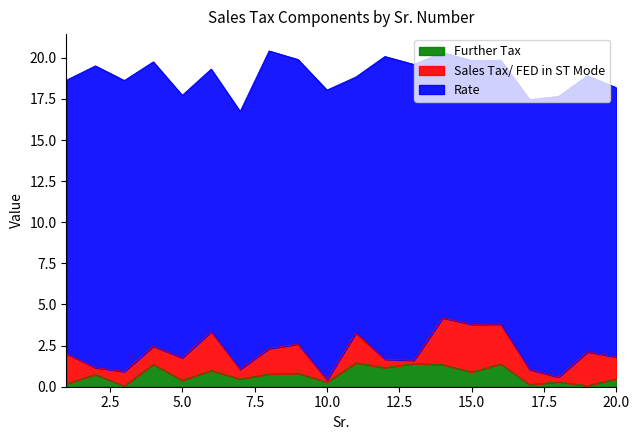

Which series has the largest total across all categories?

Rate